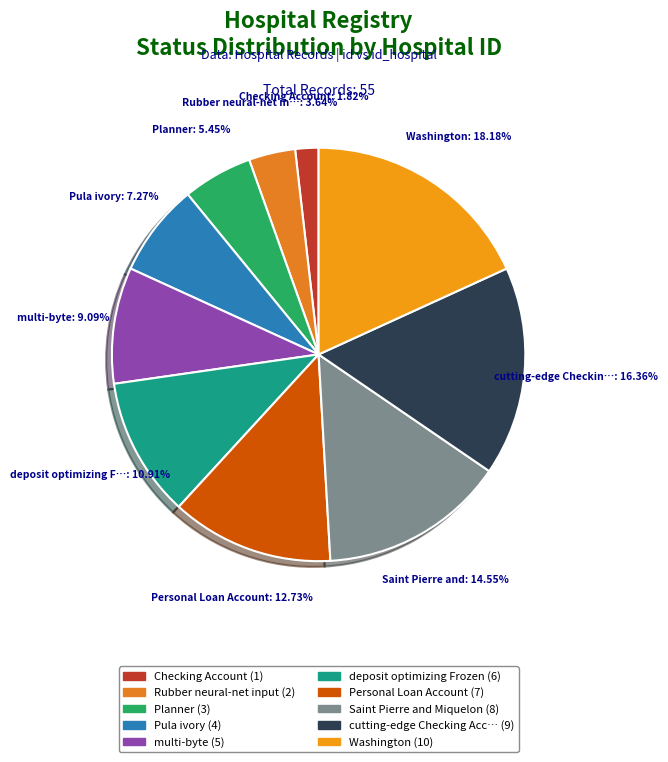

How many slices are in this pie chart?

10